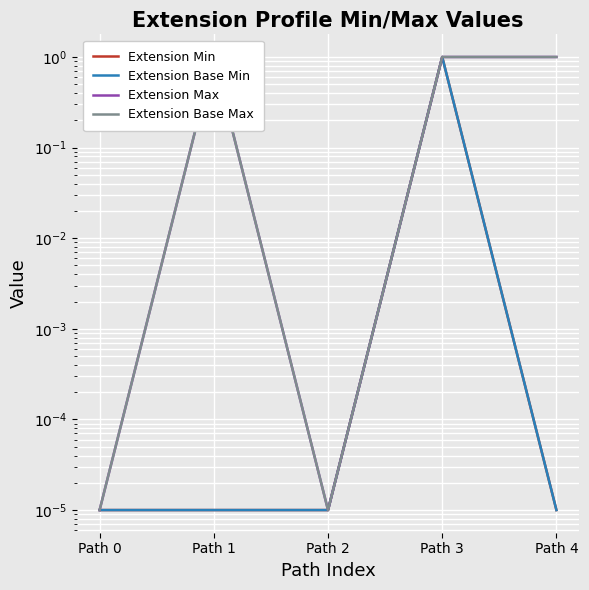

List the series in order of their peak value, highest first.

Extension Min, Extension Base Min, Extension Max, Extension Base Max